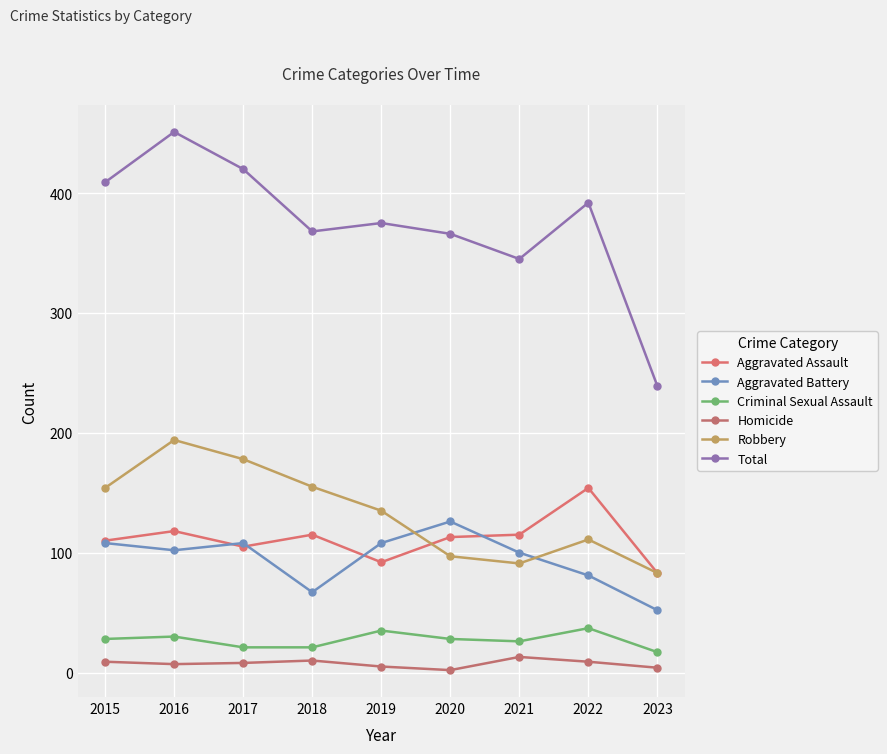

In Criminal Sexual Assault, how many points are lower than both neighbors (excluding endpoints)?

1